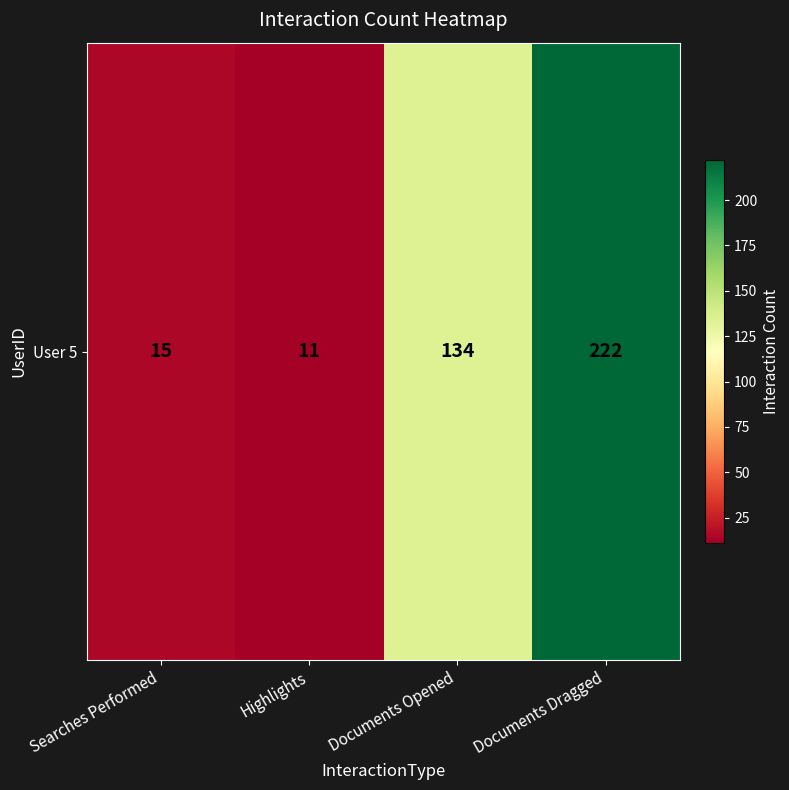

What is the sum of the values at Documents Dragged and Searches Performed?

237